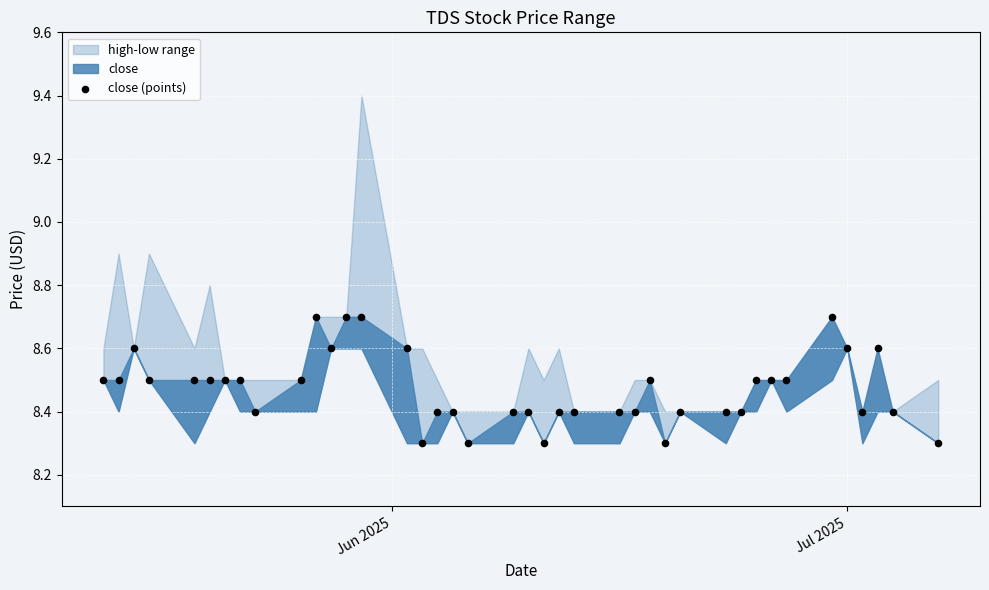

What is the range of X values (max minus min)?

55.0